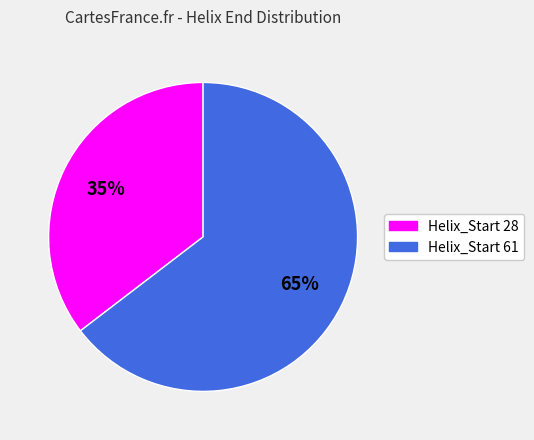

To the nearest percent, what is the average slice percentage?

50%